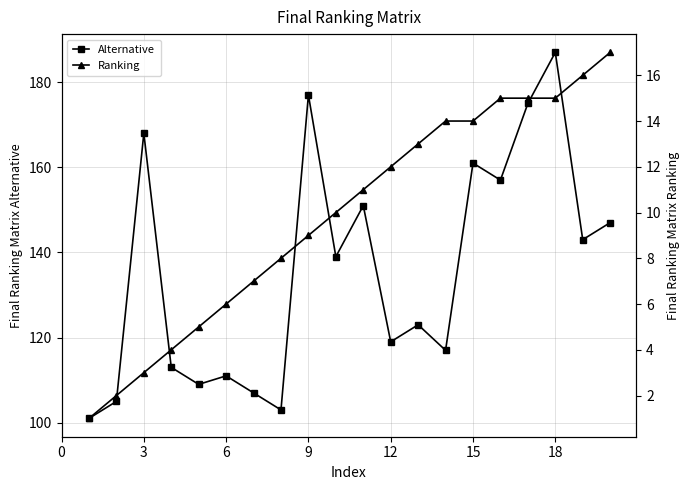

True or false: Ranking has more than 1 points higher than both neighbors.

False